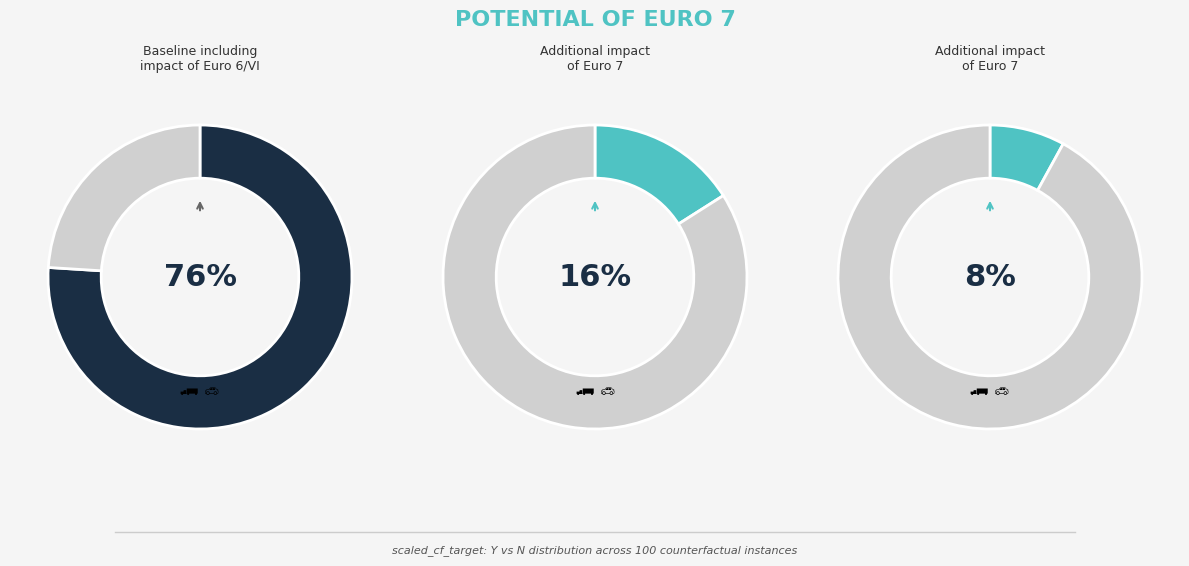

Is there a majority slice in this chart?

Yes